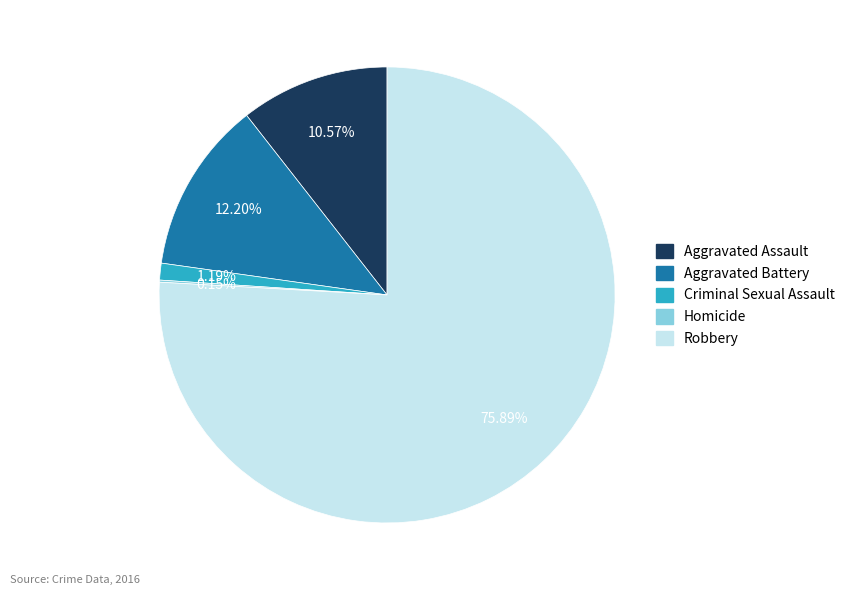

What percentage do Aggravated Battery and Criminal Sexual Assault together represent?

13.4%